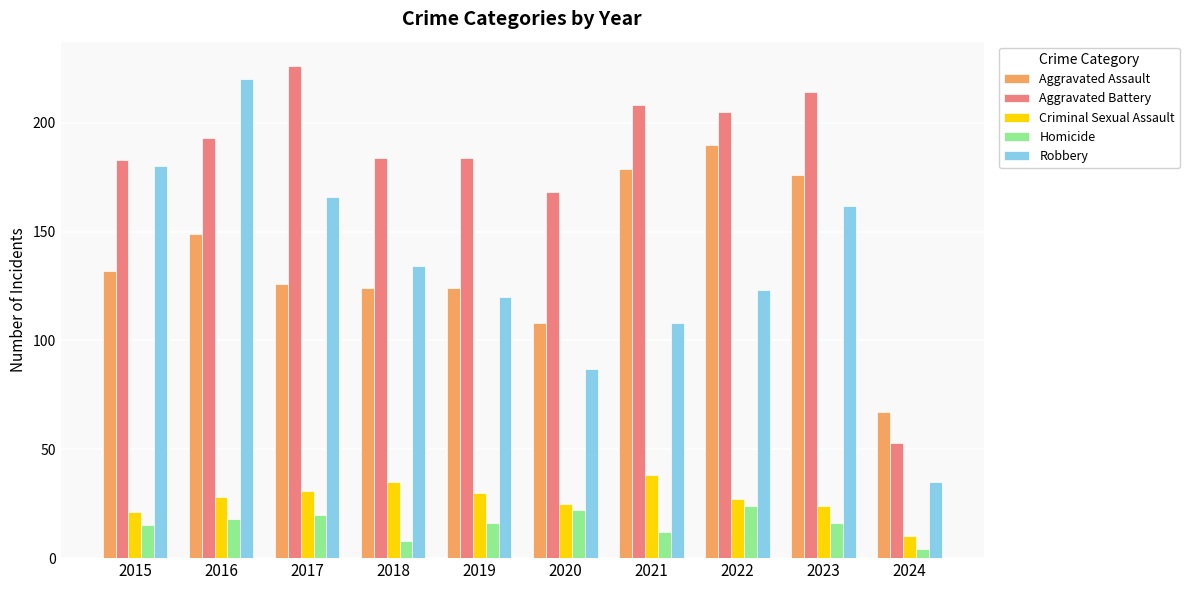

How many data points in Aggravated Battery are less than 193?

5